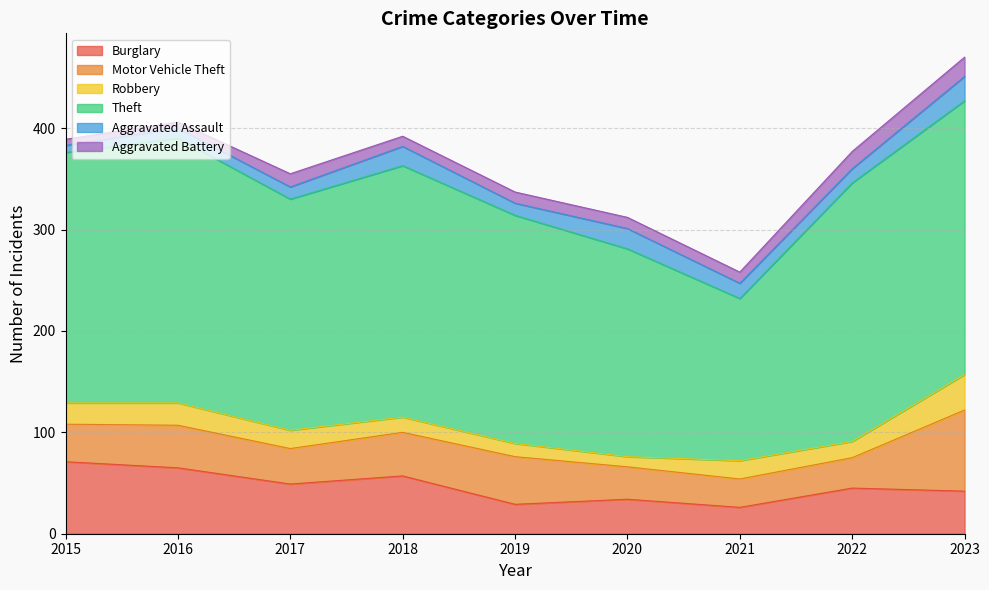

Reading right to left, what are all the values shown in this chart?

Burglary: 2023=42	2022=45	2021=26	2020=34	2019=29	2018=57	2017=49	2016=65	2015=71
Motor Vehicle Theft: 2023=80	2022=30	2021=28	2020=32	2019=47	2018=43	2017=35	2016=42	2015=37
Robbery: 2023=35	2022=16	2021=18	2020=10	2019=13	2018=15	2017=18	2016=22	2015=21
Theft: 2023=270	2022=255	2021=160	2020=205	2019=225	2018=248	2017=228	2016=261	2015=247
Aggravated Assault: 2023=24	2022=14	2021=15	2020=20	2019=12	2018=19	2017=12	2016=10	2015=7
Aggravated Battery: 2023=19	2022=17	2021=11	2020=11	2019=11	2018=10	2017=13	2016=6	2015=6